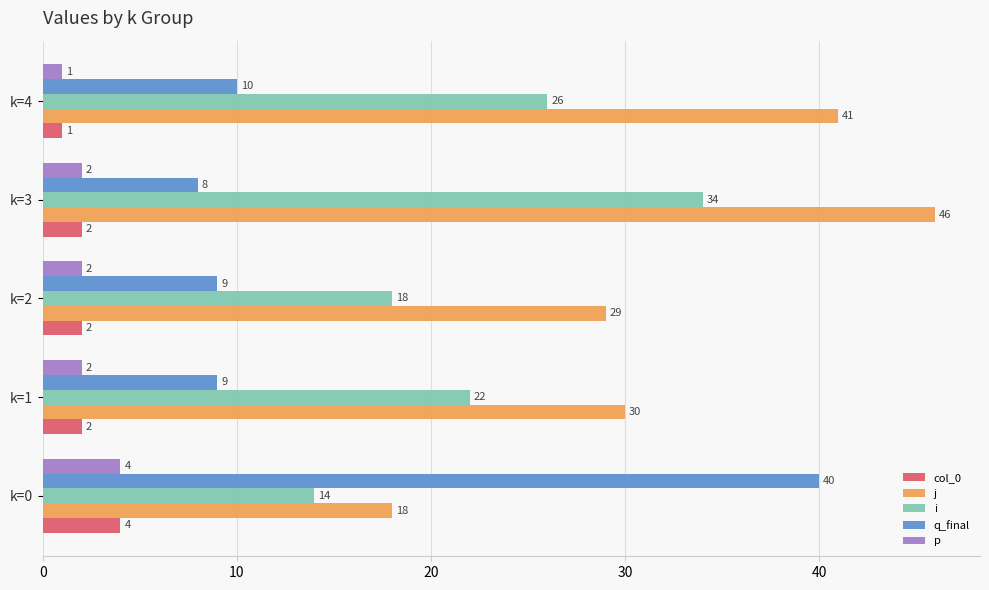

Which series has the largest total across all categories?

j